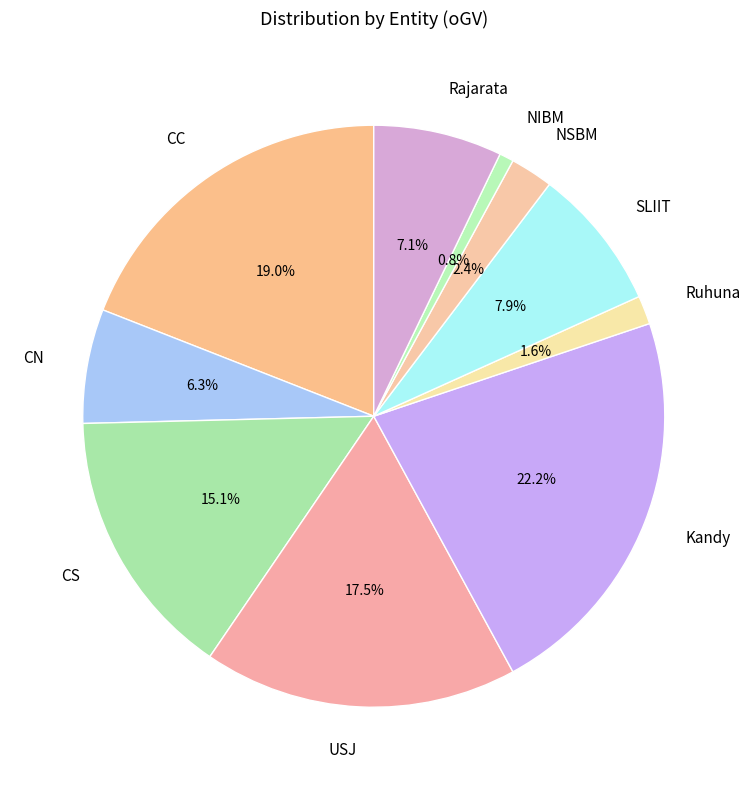

Is it true that CC is 32% of the pie?

False